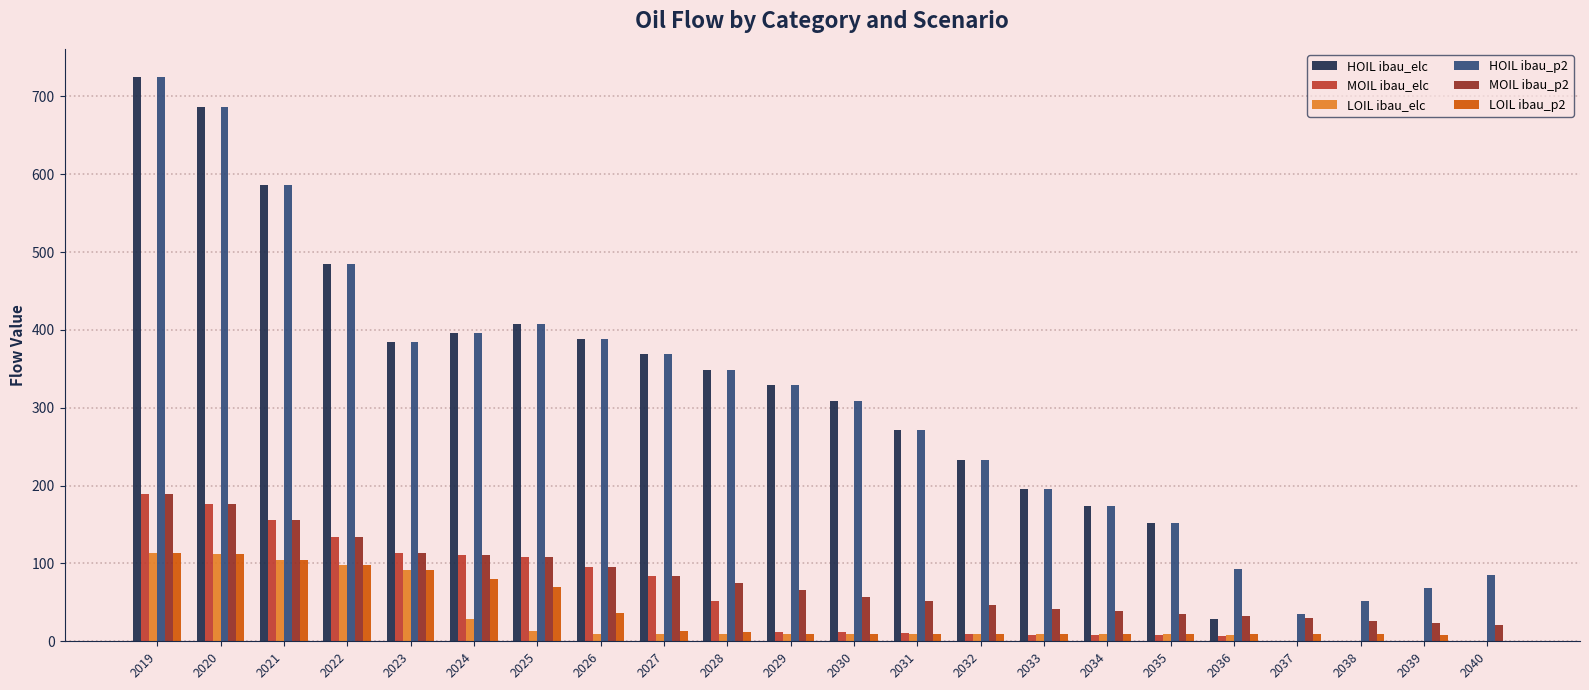

What is the sum of all MOIL ibau_elc values?

1295.5